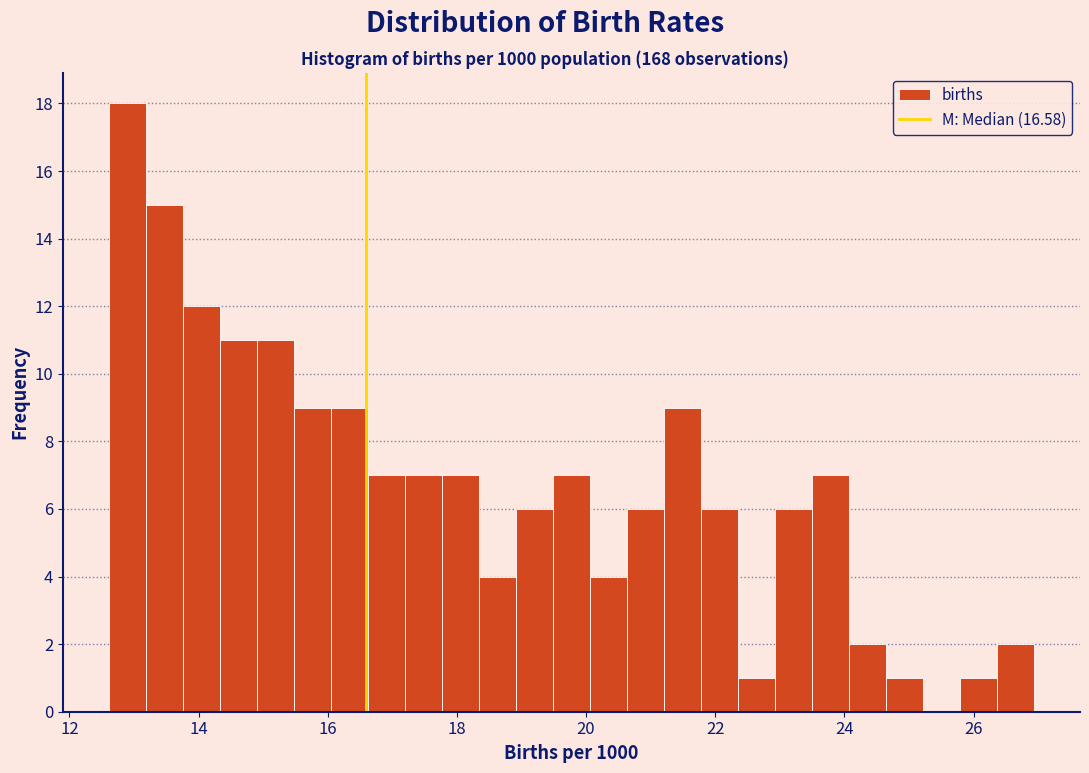

Around what value on the x-axis is the tallest bar? Give the approximate position of its centre, as read against the axis.

13.0